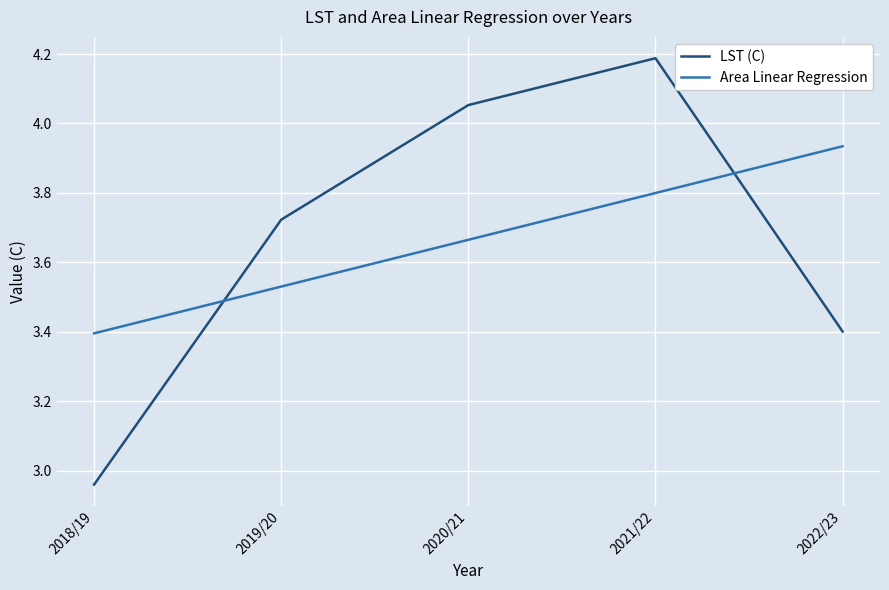

What value does the LST (C) series have at 2022/23?

3.4